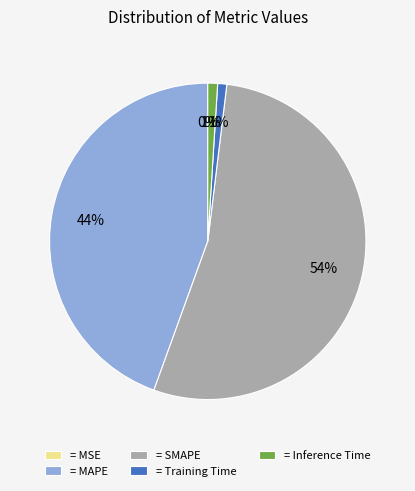

Is the sum of = MAPE and = Training Time greater than half?

No